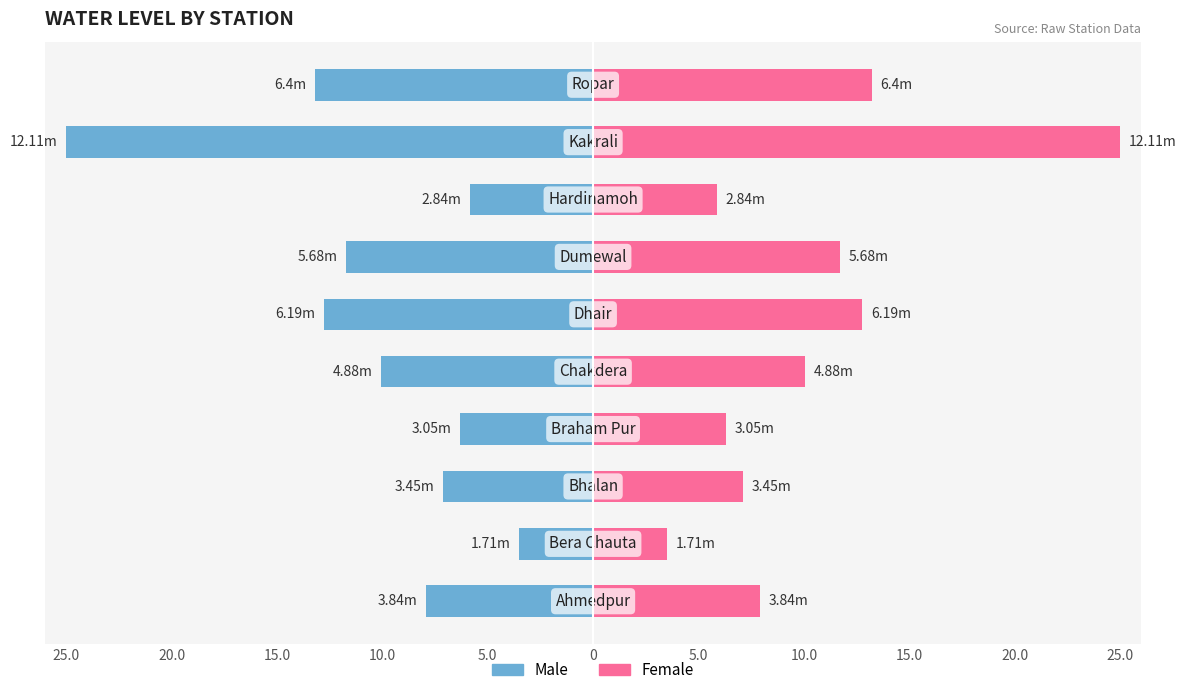

How many data points in Male are above -7?

3